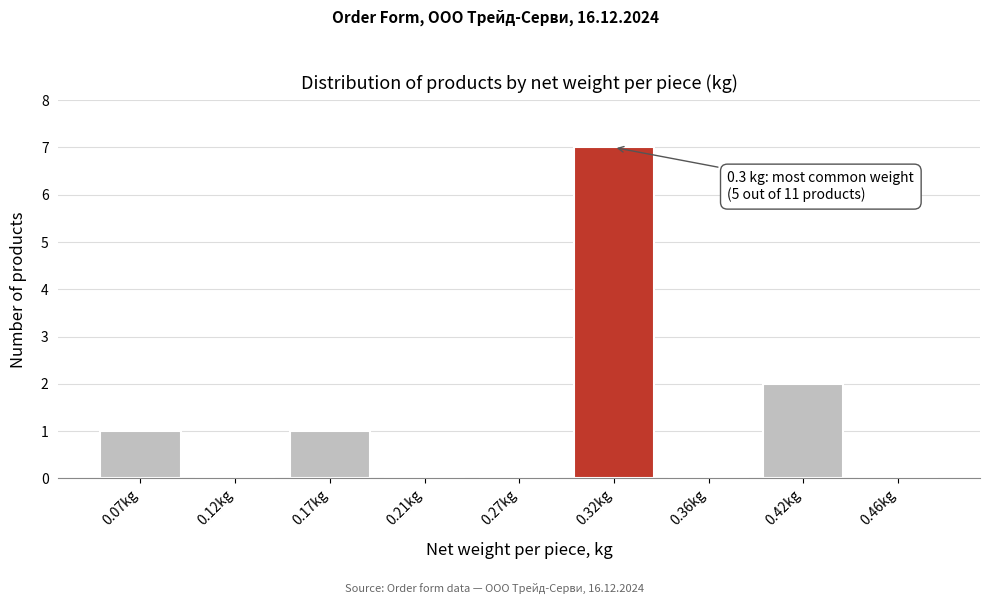

Where is the data nearest to the value 3?

0.42kg